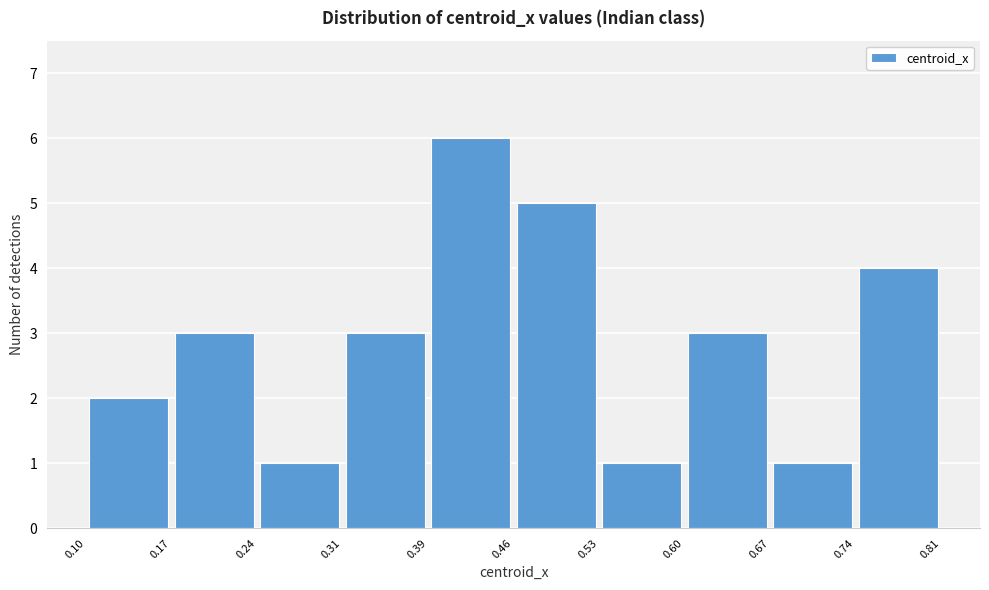

How tall is the bar that spans 0.39 to 0.46 on the x-axis? The values are not printed on the chart, so give them approximately, as read against the axis.

6